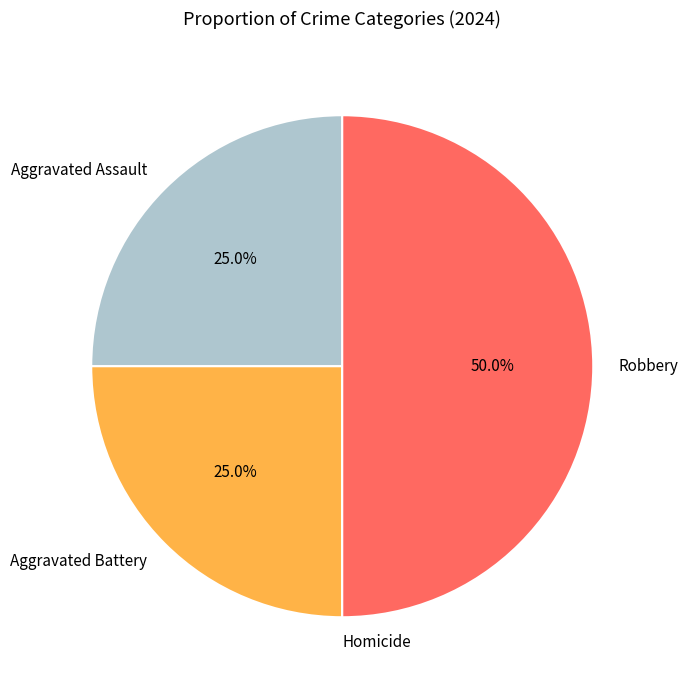

How much of the chart is everything except Aggravated Battery?

75.0%